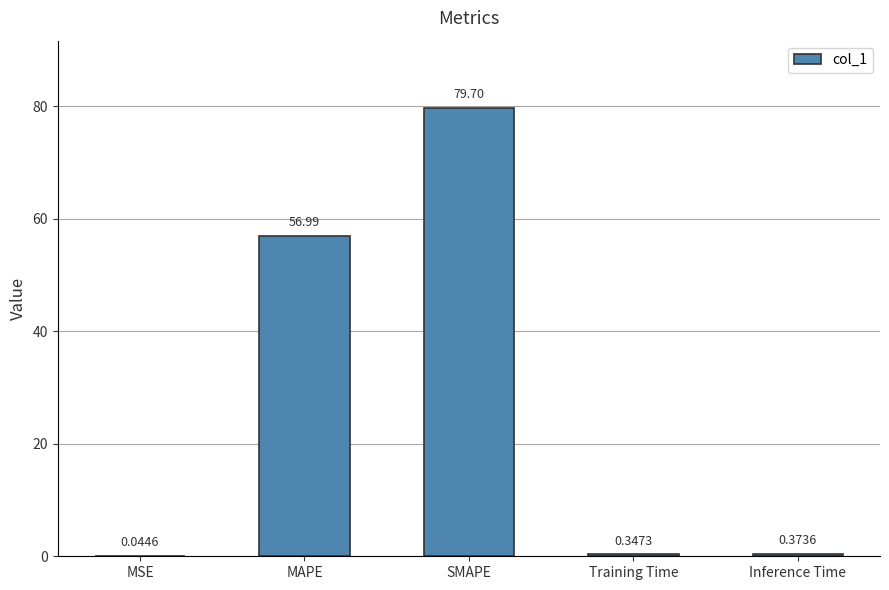

What is the change in value from SMAPE to Inference Time?

-79.3